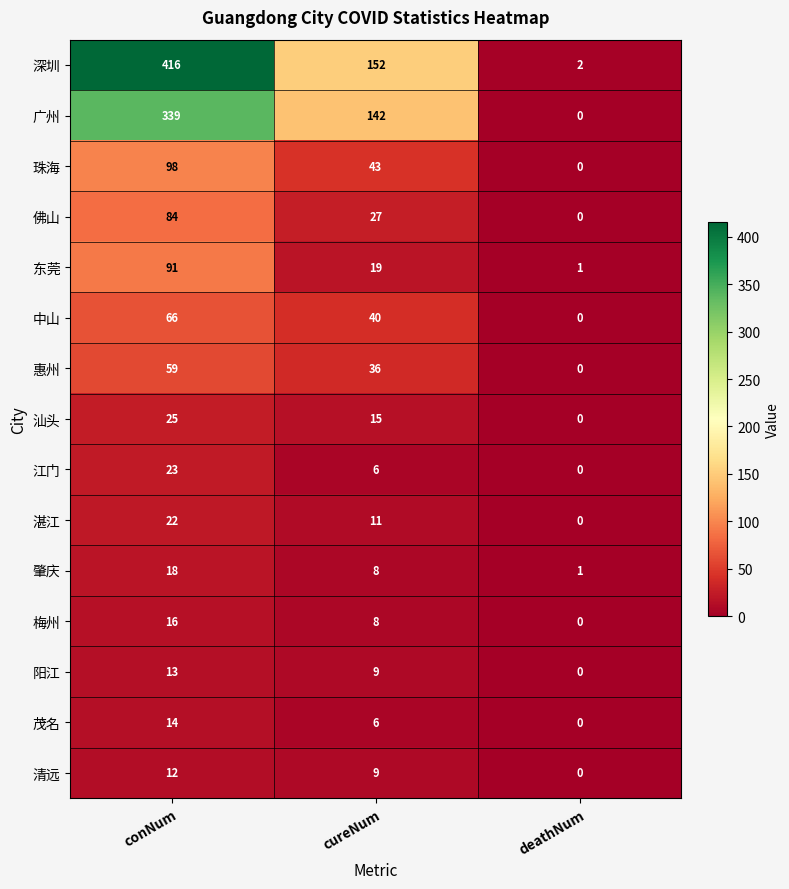

At which category is the sum across all series the highest?

conNum